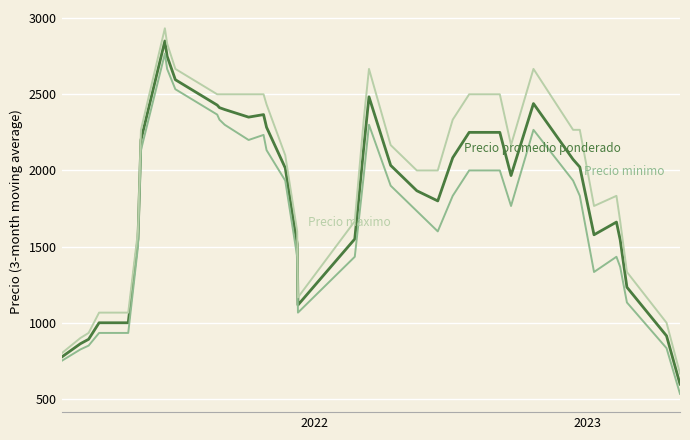

What is the maximum value shown in the chart?

2933.3